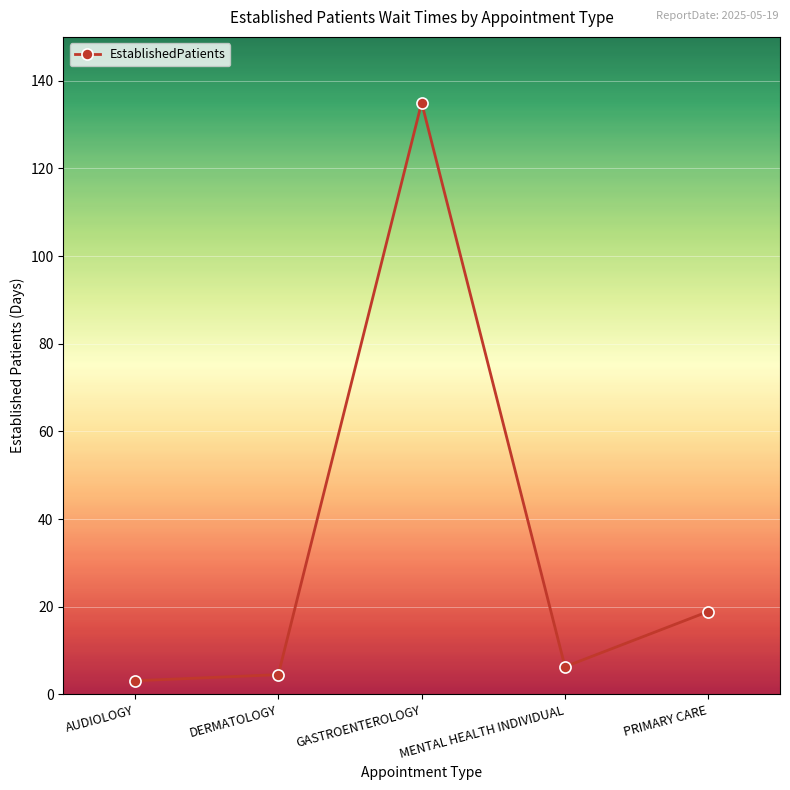

How many distinct data groups are displayed?

1